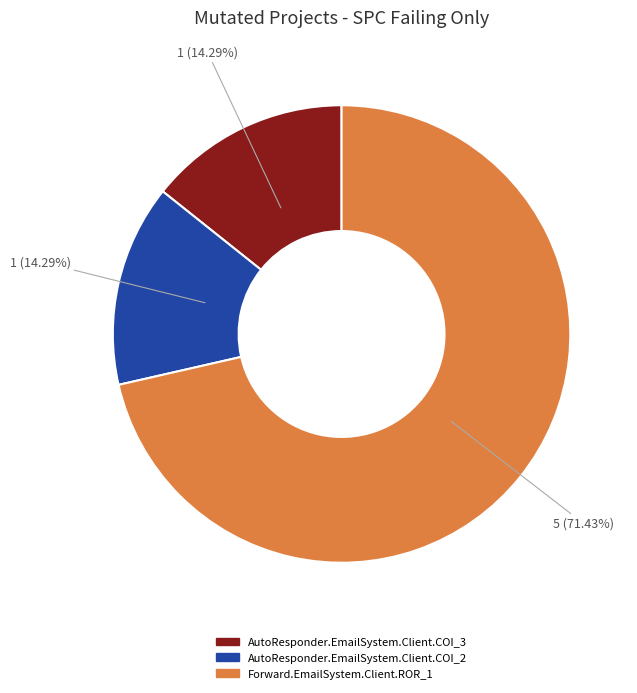

Does any single category account for the majority?

Yes